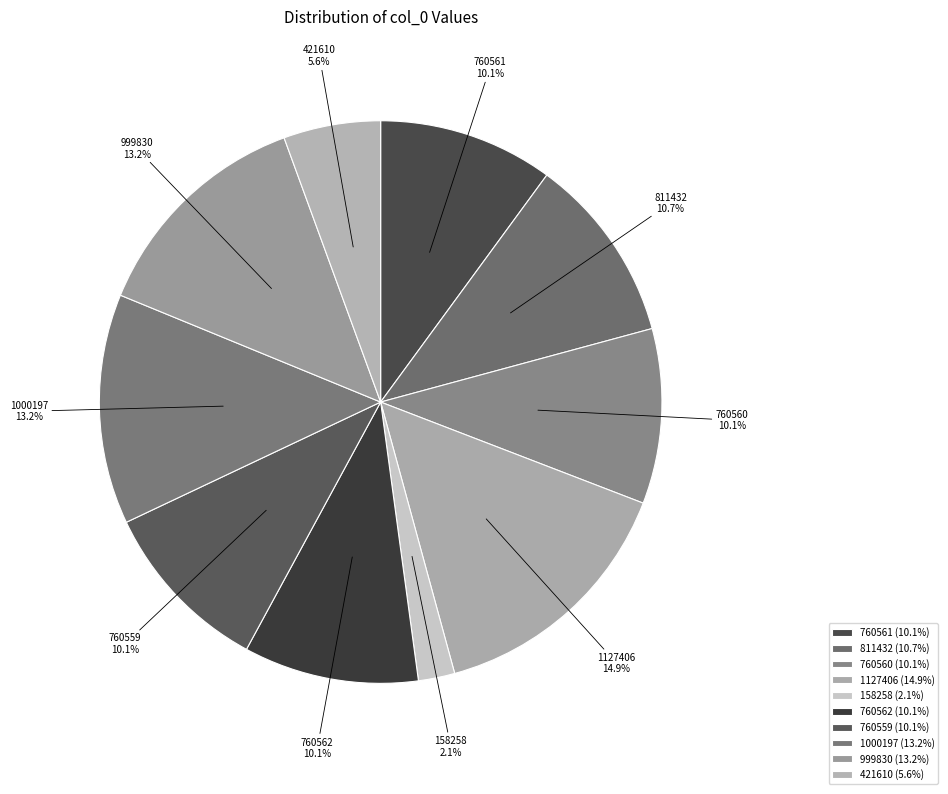

Which category has the biggest portion of the pie?

1127406